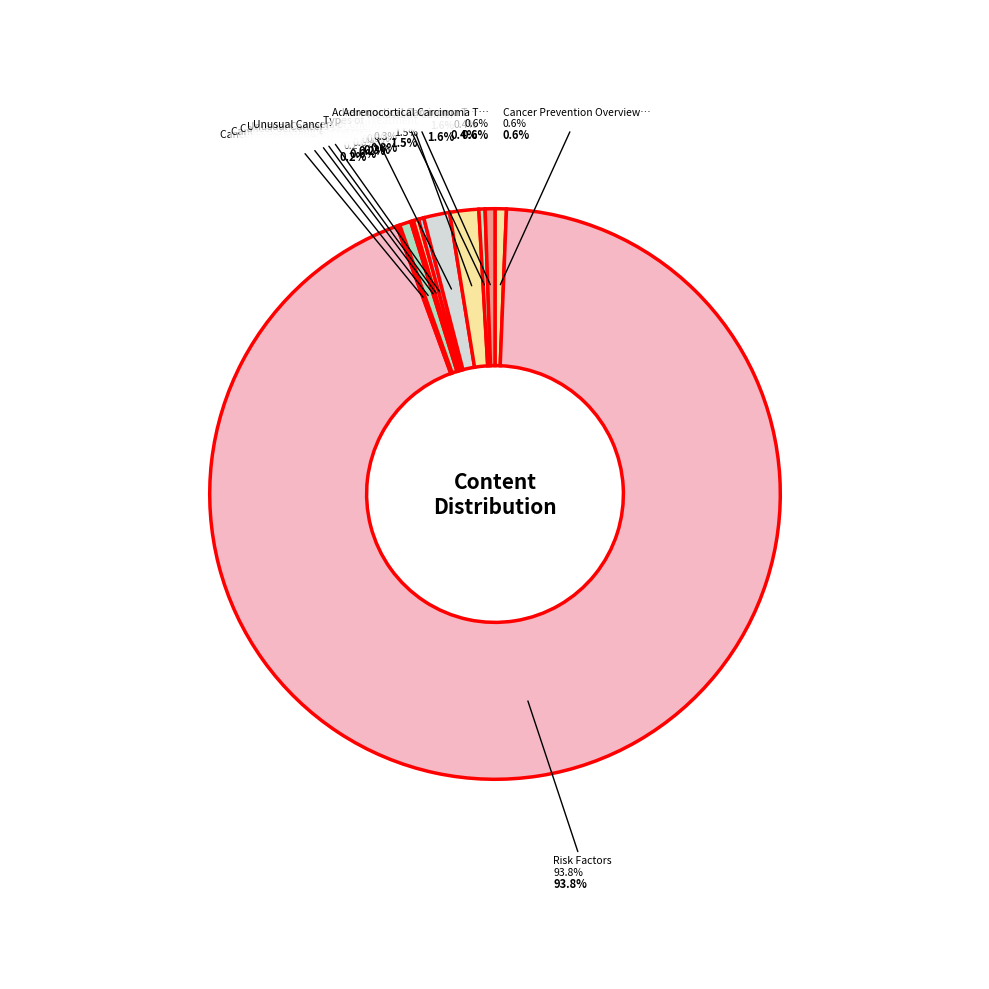

True or false: Risk Factors accounts for 94% of the total.

True